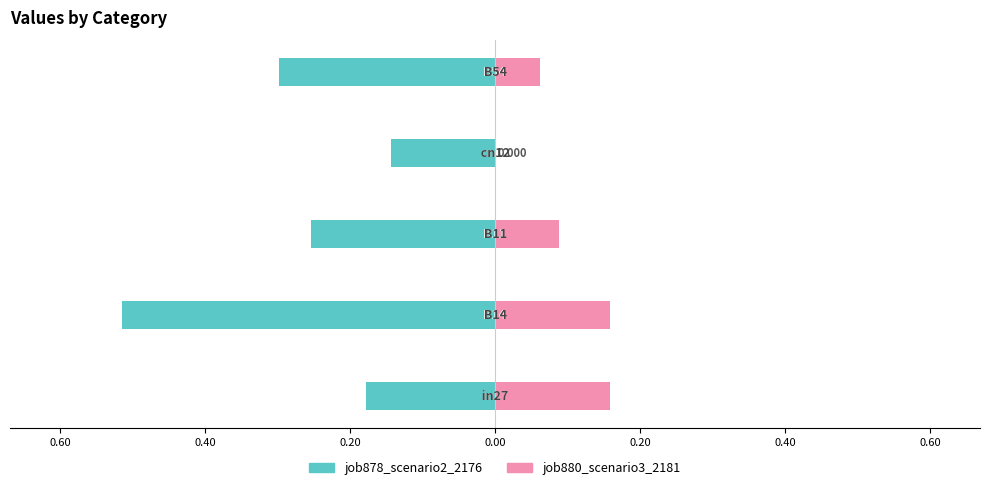

Which has a higher value, 0.40 or 0.80?

0.80